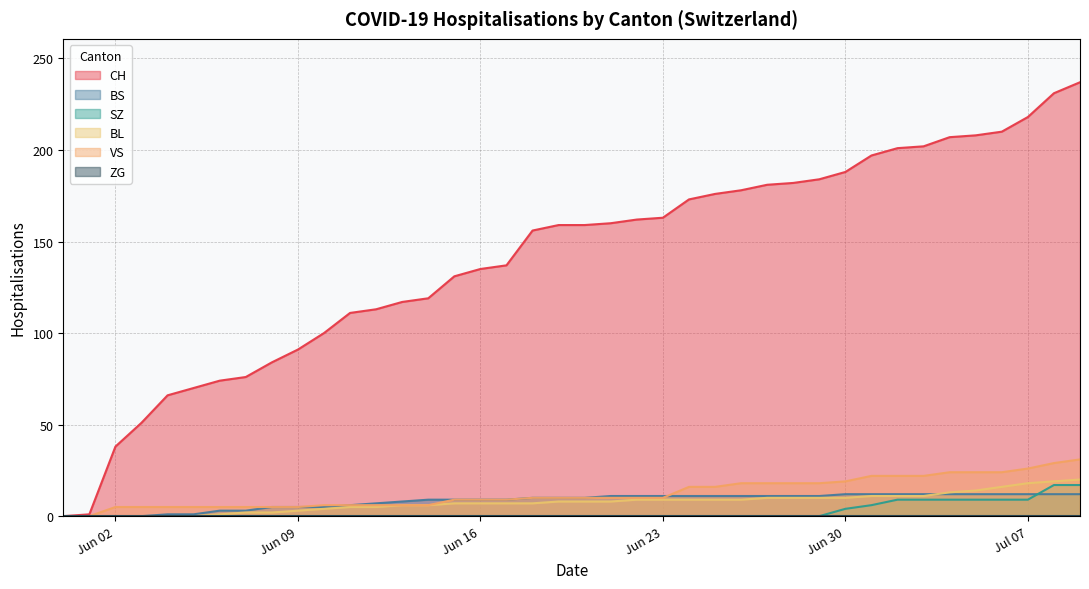

What is the greatest value displayed?

237